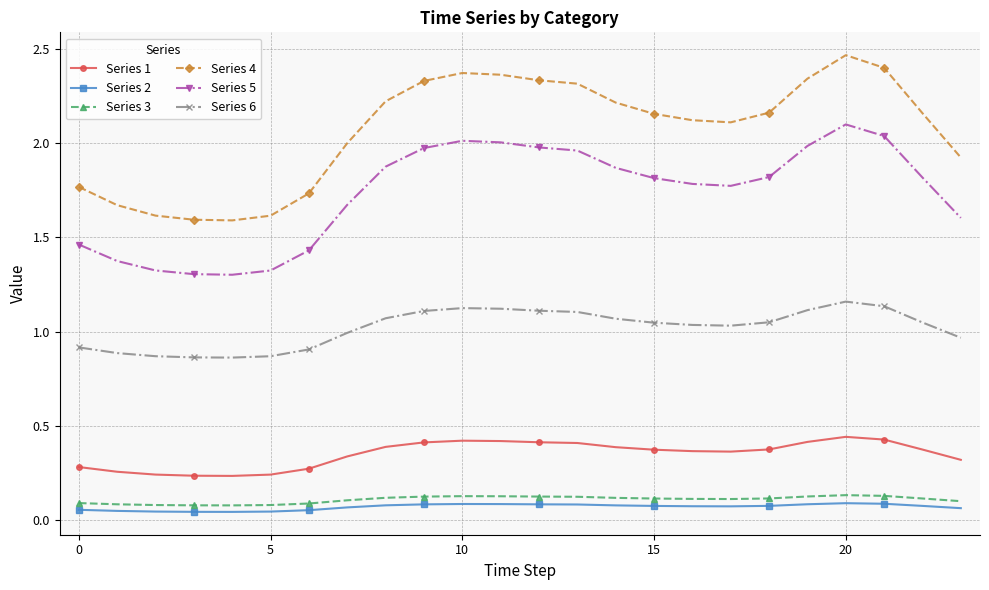

Which series has the largest total across all categories?

Series 4